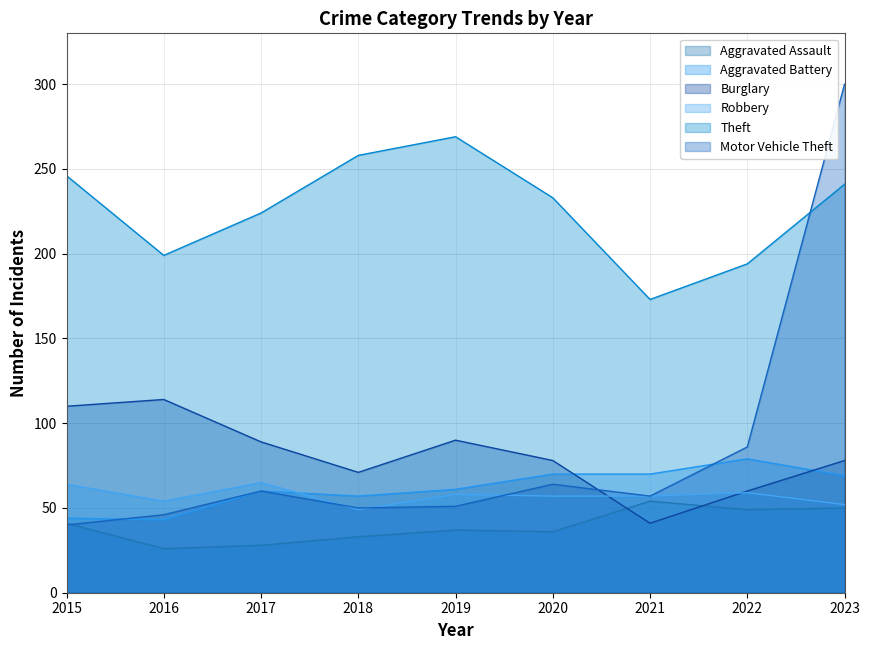

Is it true that Motor Vehicle Theft equals 57 at 2021?

True